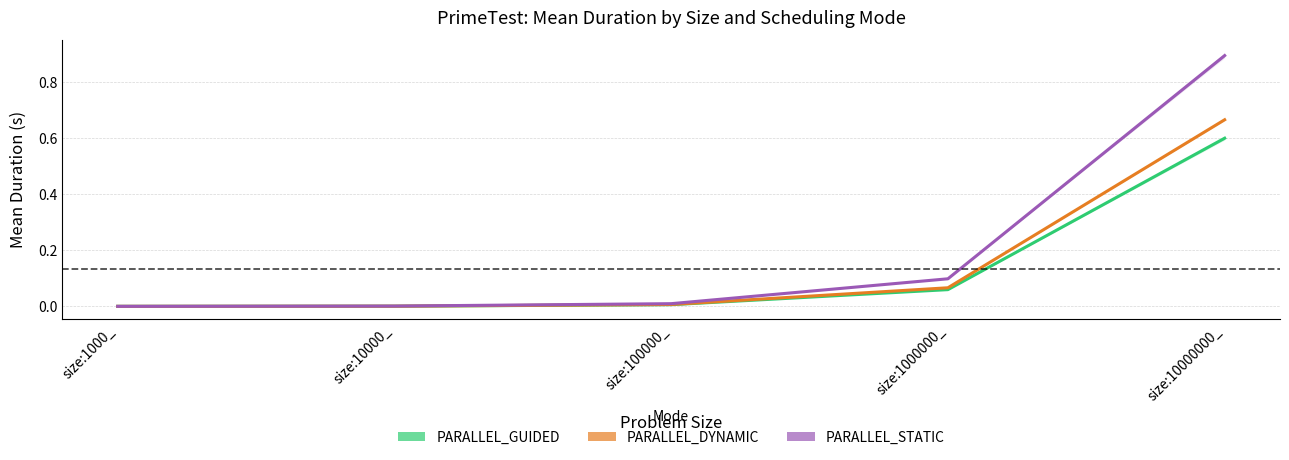

Which label corresponds to the largest value in the chart?

size:10000000_